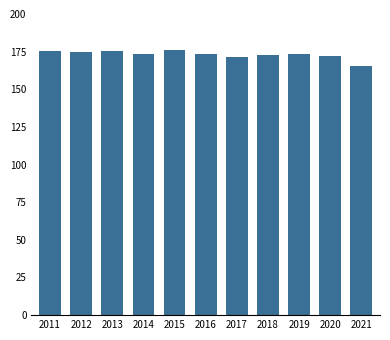

What is the ratio of the value at 2011 to the value at 2013?

1.0